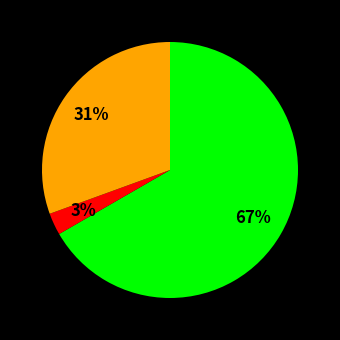

Is there any slice that represents more than half of the pie?

Yes